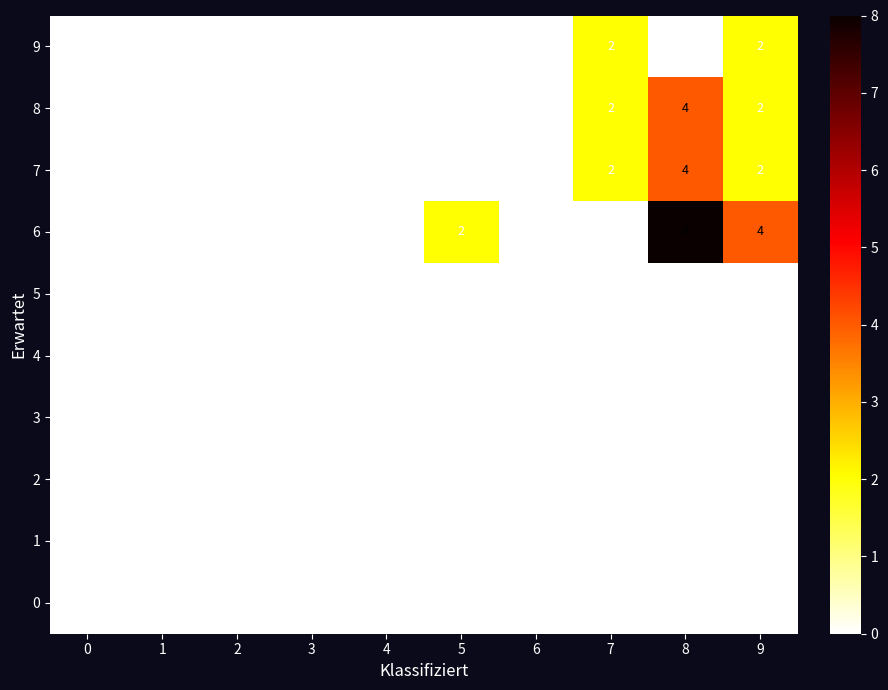

The 8 series shows 2 at 7. True or false?

True